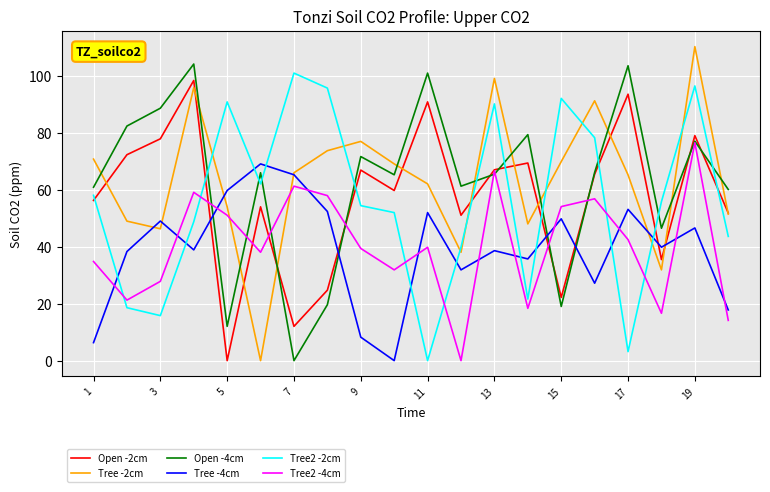

What is the maximum value shown in the chart?

110.3